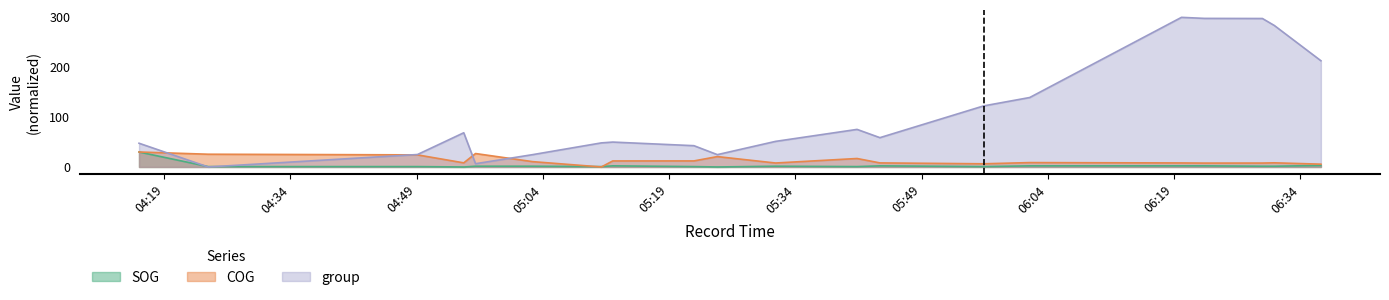

What is the difference between the maximum and minimum values in the group_scaled series?

300.0